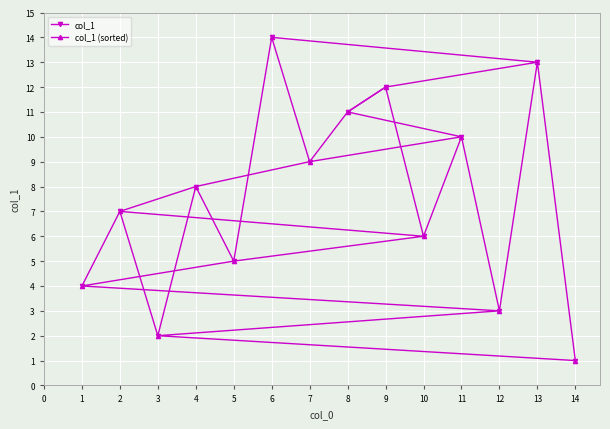

True or false: col_1 has a value of 9 at 5.

False